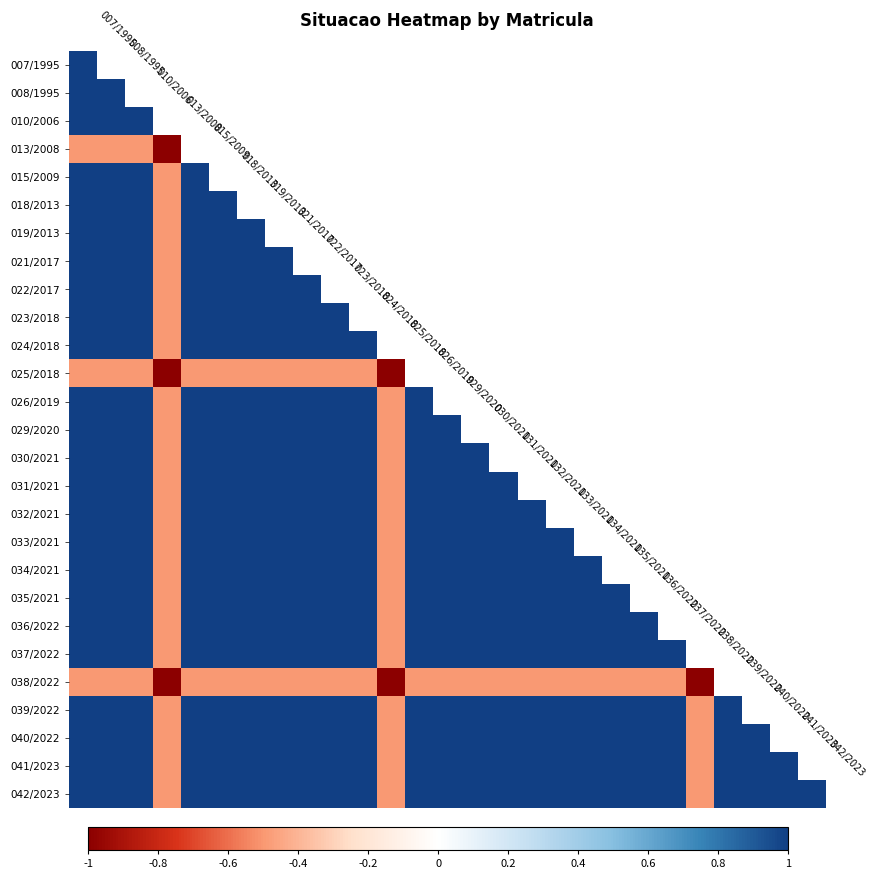

How many data points does each series have?

27